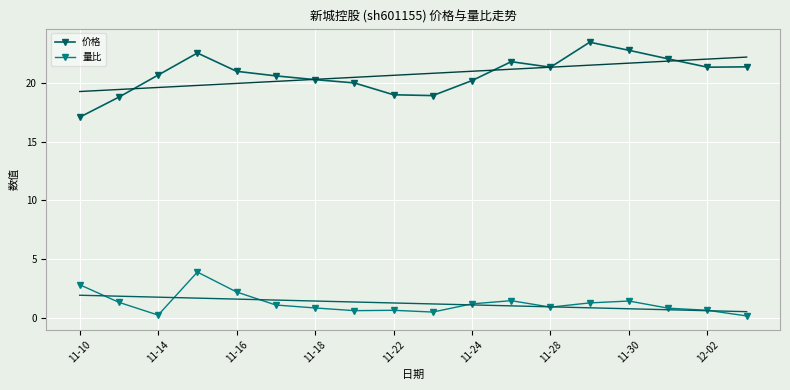

Read the 价格 value at 11-22.

19.0